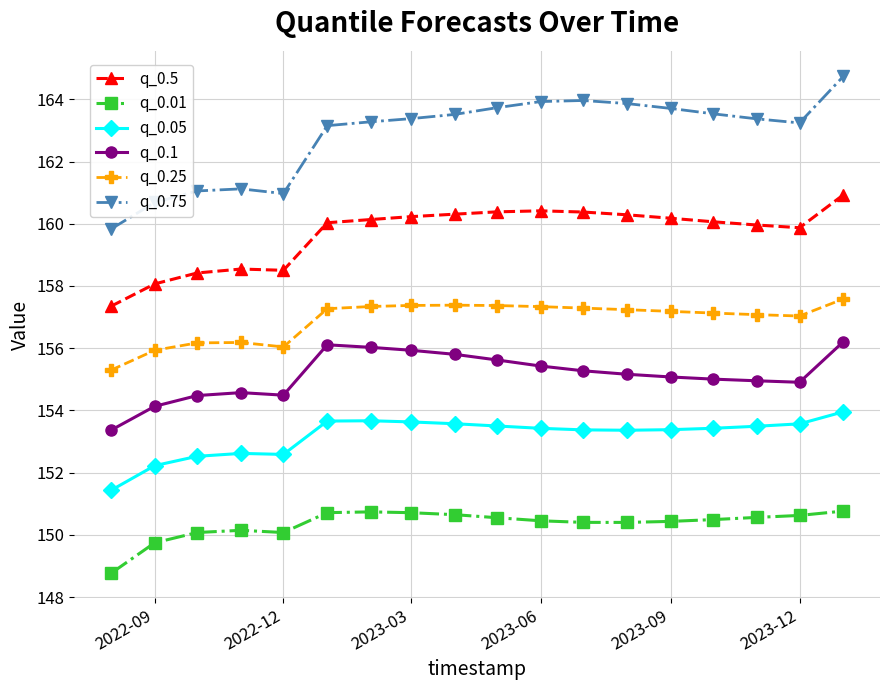

What is the maximum value shown in the chart?

164.7